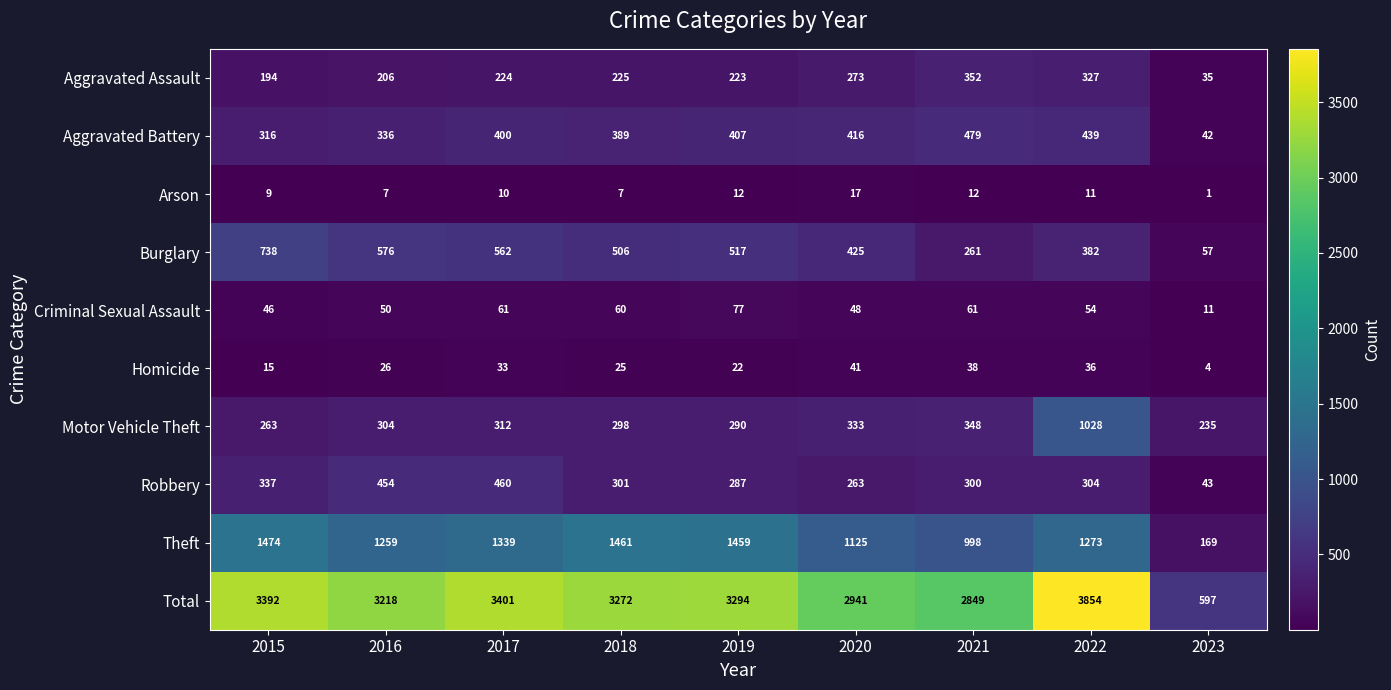

What is the difference between the maximum and minimum values in the Aggravated Assault series?

317